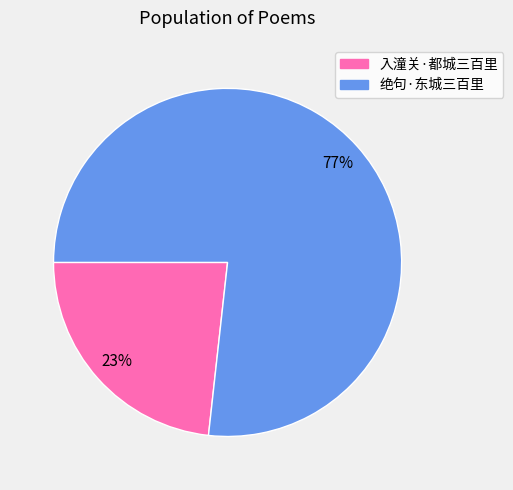

How many slices are in this pie chart?

2